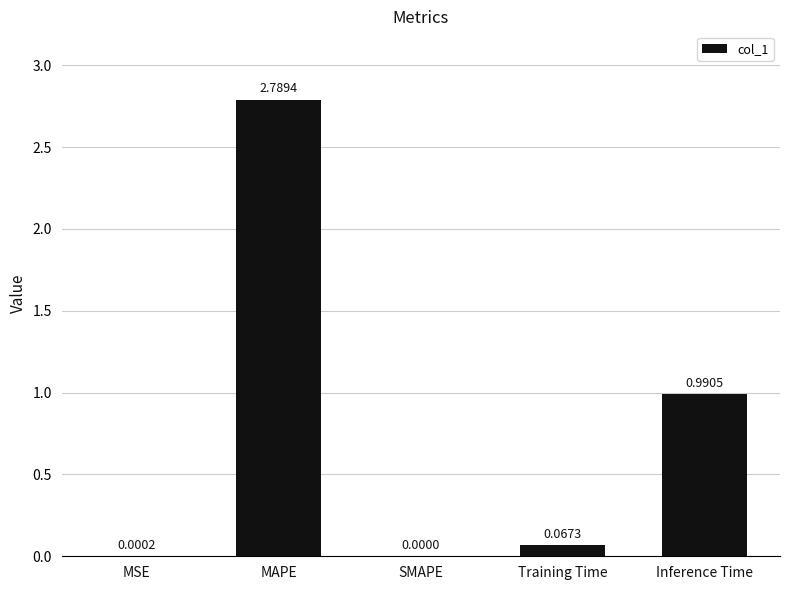

What is the difference between the values at Training Time and Inference Time?

0.9